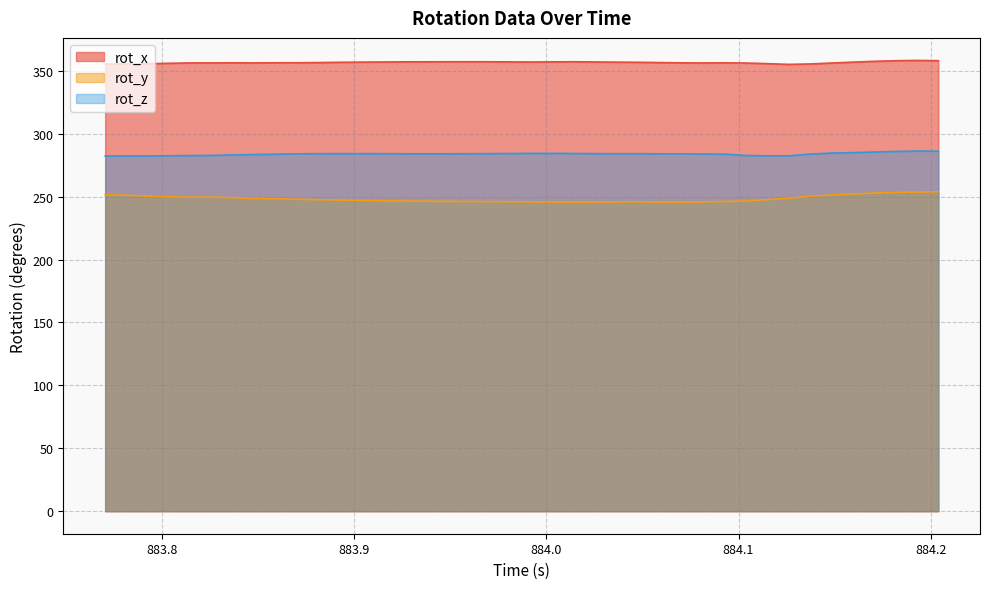

At how many categories does at least one series exceed 253?

40